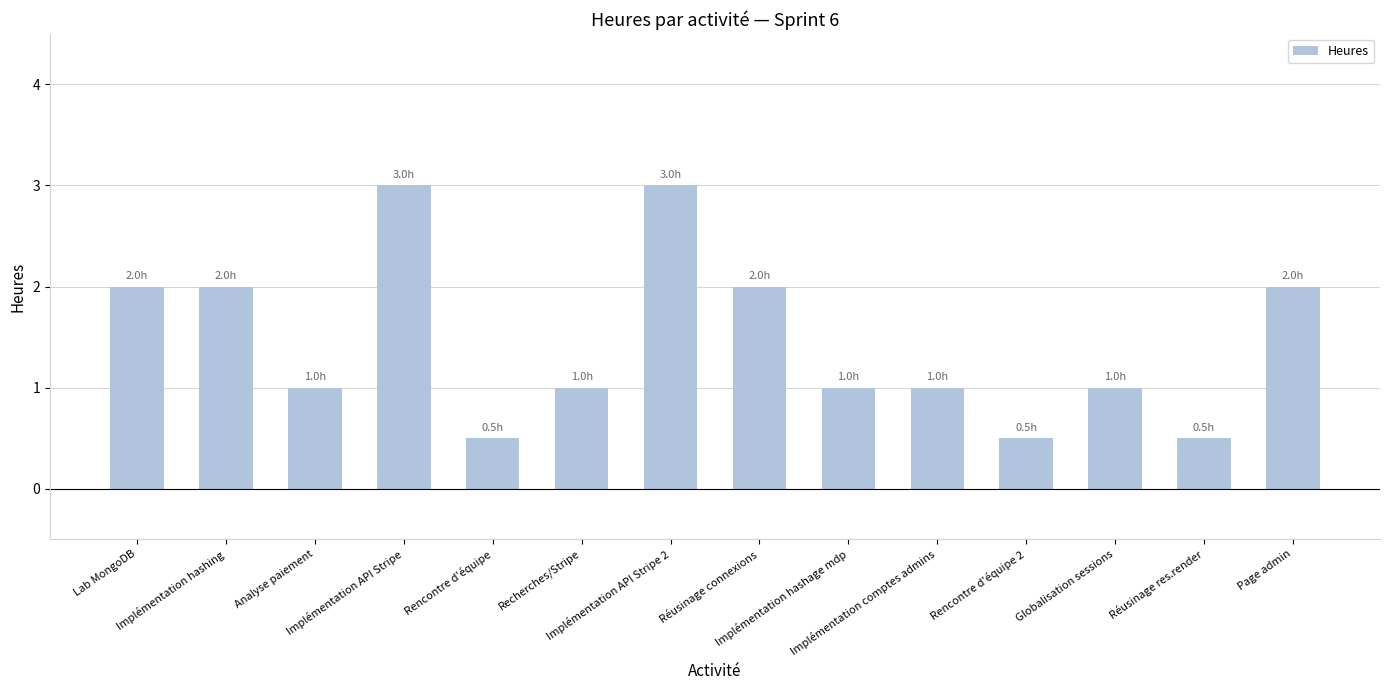

Reading right to left, what are all the values shown in this chart?

Page admin=2.0	Réusinage res.render=0.5	Globalisation sessions=1.0	Rencontre d'équipe 2=0.5	Implémentation comptes admins=1.0	Implémentation hashage mdp=1.0	Réusinage connexions=2.0	Implémentation API Stripe 2=3.0	Recherches/Stripe=1.0	Rencontre d'équipe=0.5	Implémentation API Stripe=3.0	Analyse paiement=1.0	Implémentation hashing=2.0	Lab MongoDB=2.0